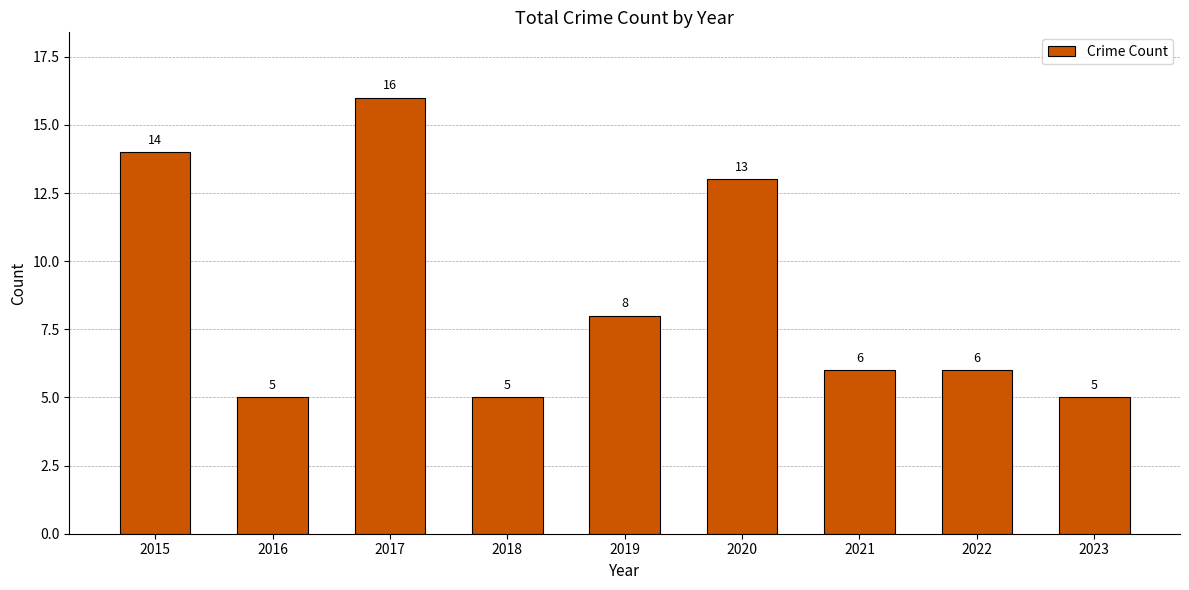

Approximately how many times larger is the value at 2017 compared to 2018?

3.2